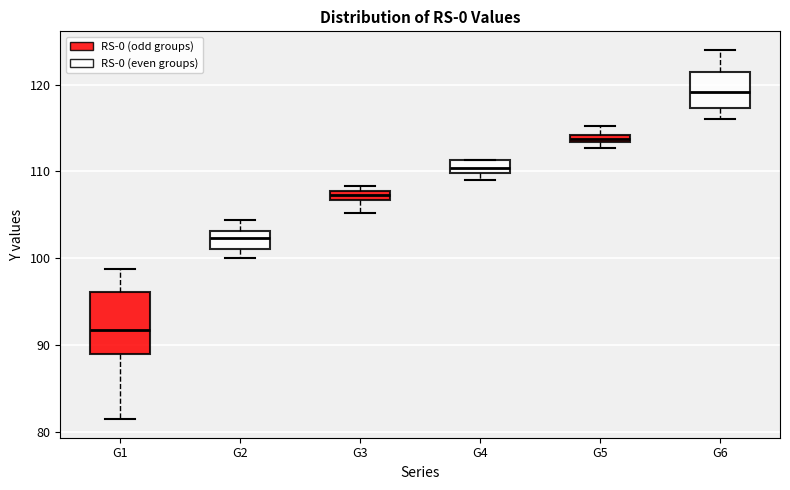

Comparing the boxes themselves (not the whiskers), which one is the tallest?

G1